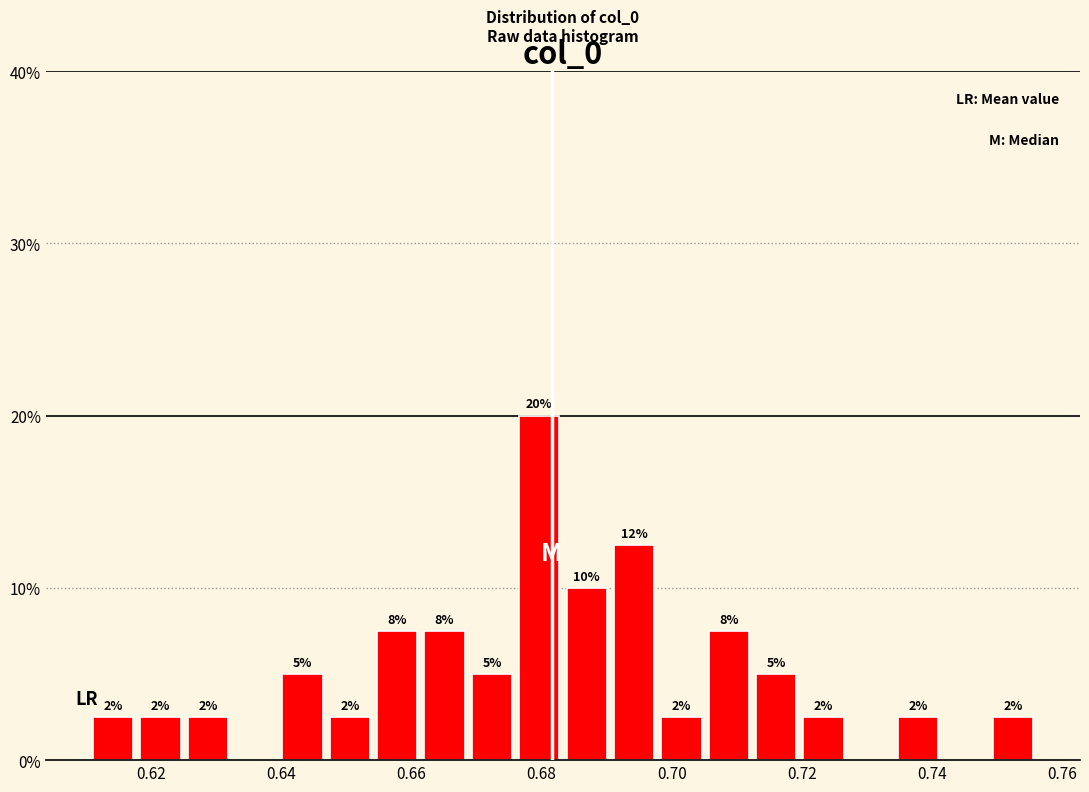

Around what value on the x-axis is the tallest bar? Give the approximate position of its centre, as read against the axis.

0.680